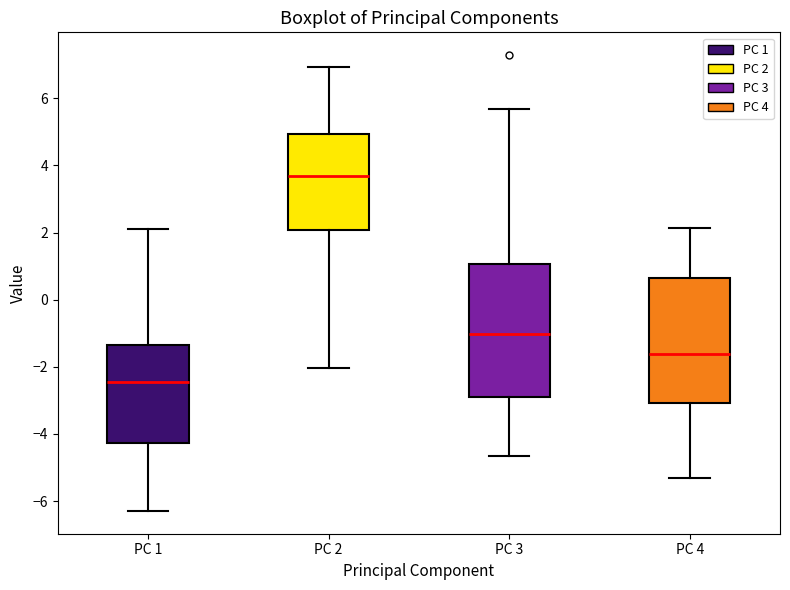

Reading left to right, transcribe this box plot: for each box, give where its median line is, the range the box spans, and where its two whiskers end, as read against the y-axis. The values are not printed on the chart, so give them approximately, as read against the axis.

PC 1: median -2.4, box -4.2 to -1.4, whiskers -6.2 to 2.2
PC 2: median 3.6, box 2.0 to 5.0, whiskers -2.0 to 7.0
PC 3: median -1.0, box -3.0 to 1.0, whiskers -4.6 to 5.6
PC 4: median -1.6, box -3.0 to 0.6, whiskers -5.4 to 2.2